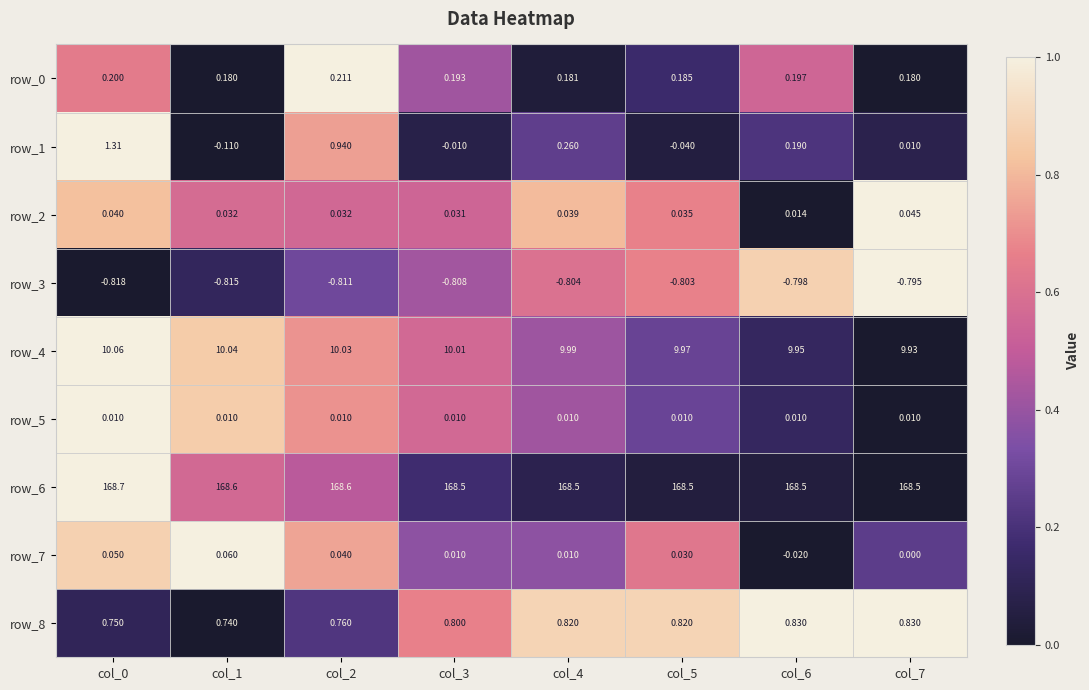

What is the total value across all series at col_5?

178.7